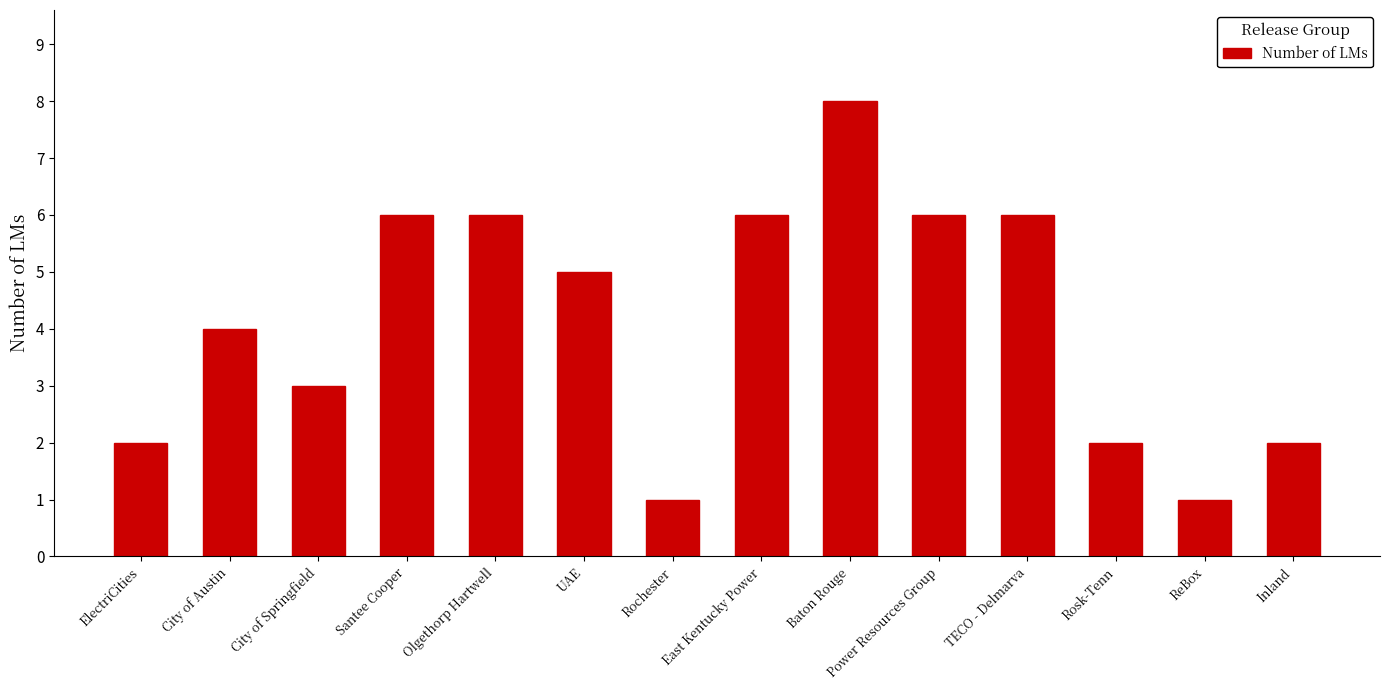

Reading right to left, list all the values displayed in this chart.

2	1	2	6	6	8	6	1	5	6	6	3	4	2